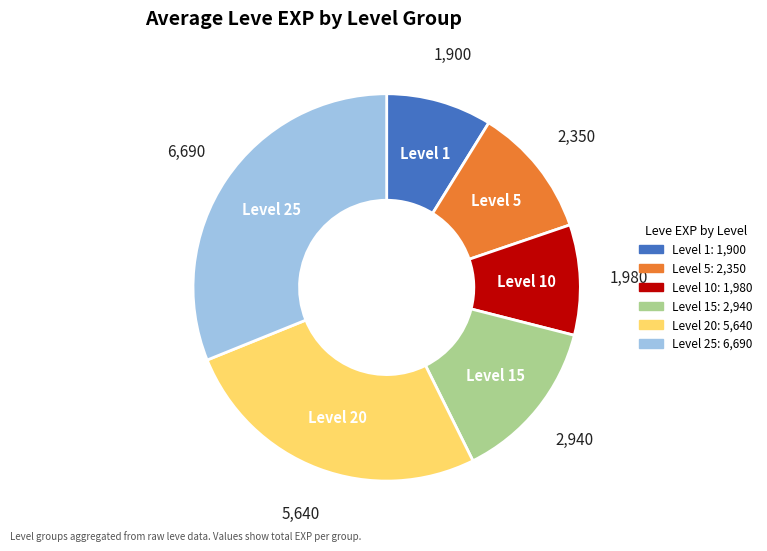

Is there a majority slice in this chart?

No